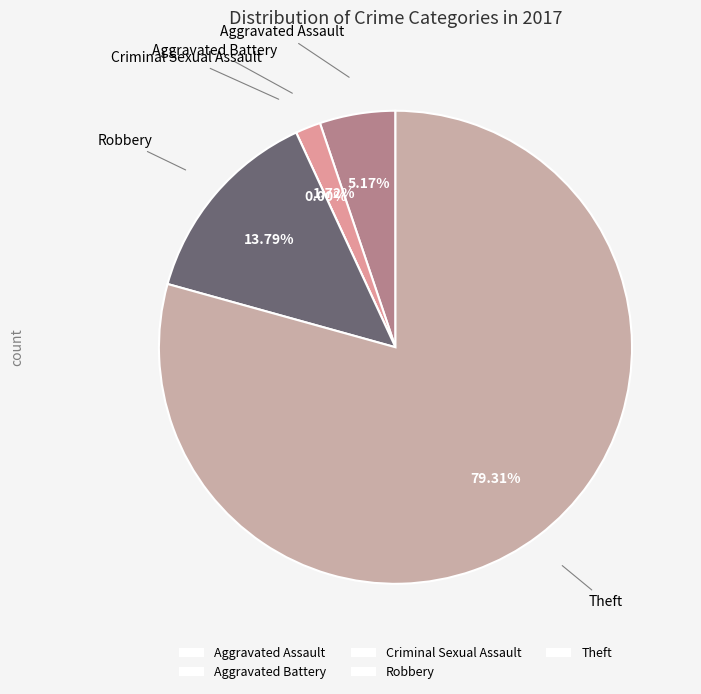

Does any single category account for the majority?

Yes